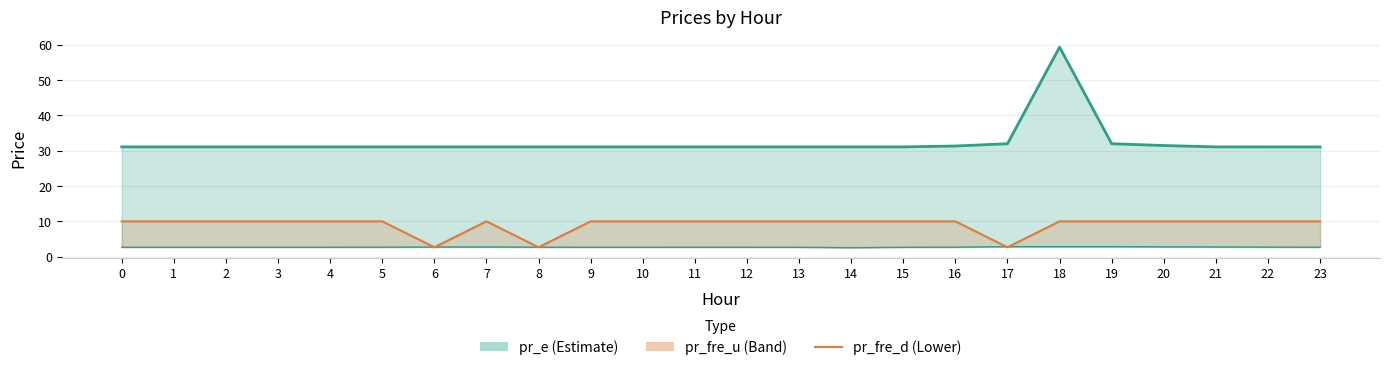

List the labels in order of value, largest first.

0, 1, 2, 3, 4, 5, 7, 9, 10, 11, 12, 13, 14, 15, 16, 18, 19, 20, 21, 22, 23, 8, 17, 6